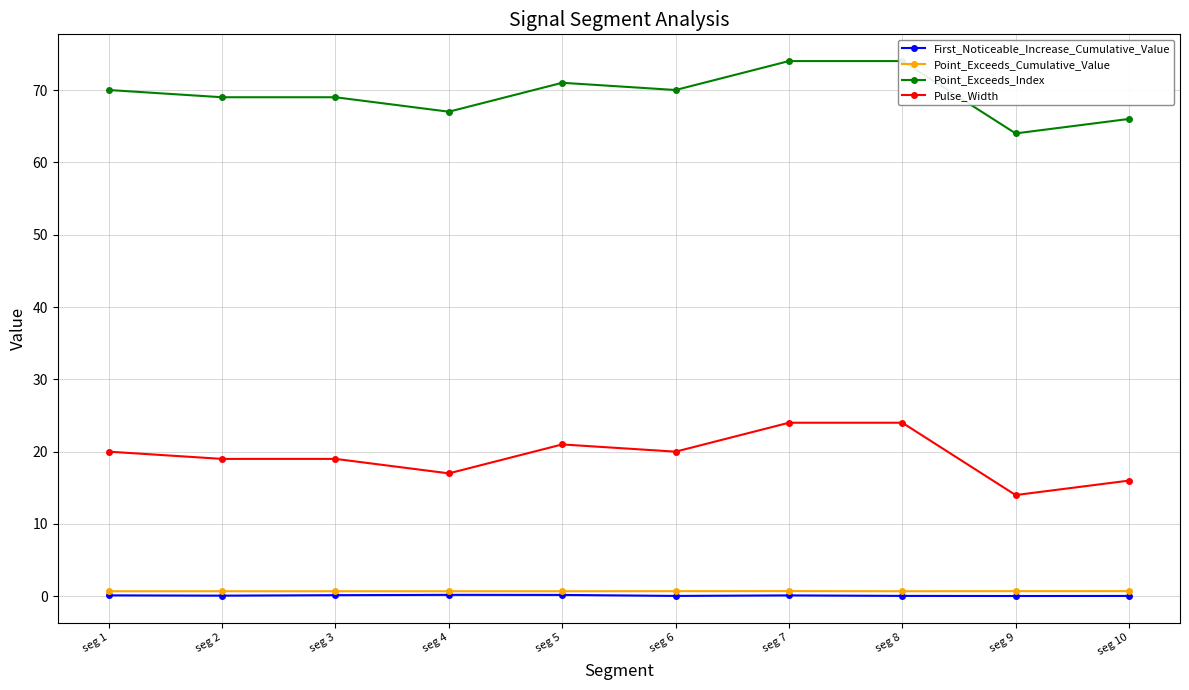

Where is the first local maximum for Point_Exceeds_Index?

seg 5